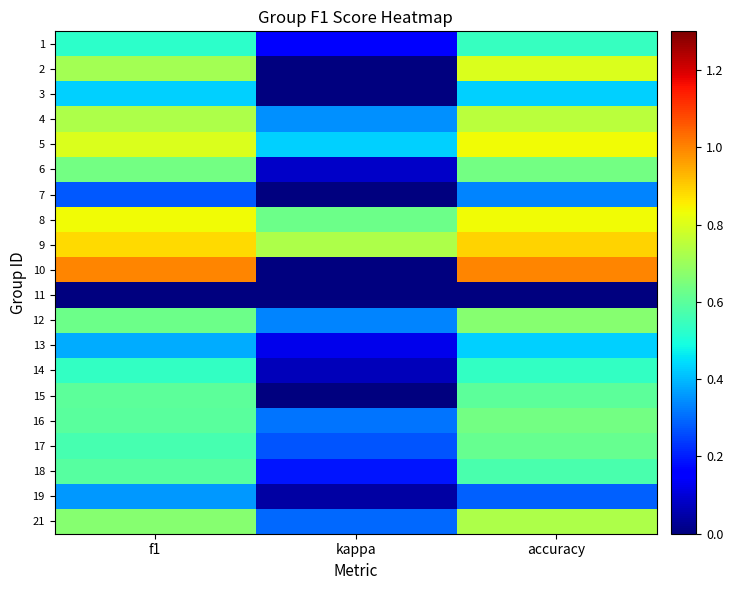

How many distinct data groups are displayed?

20